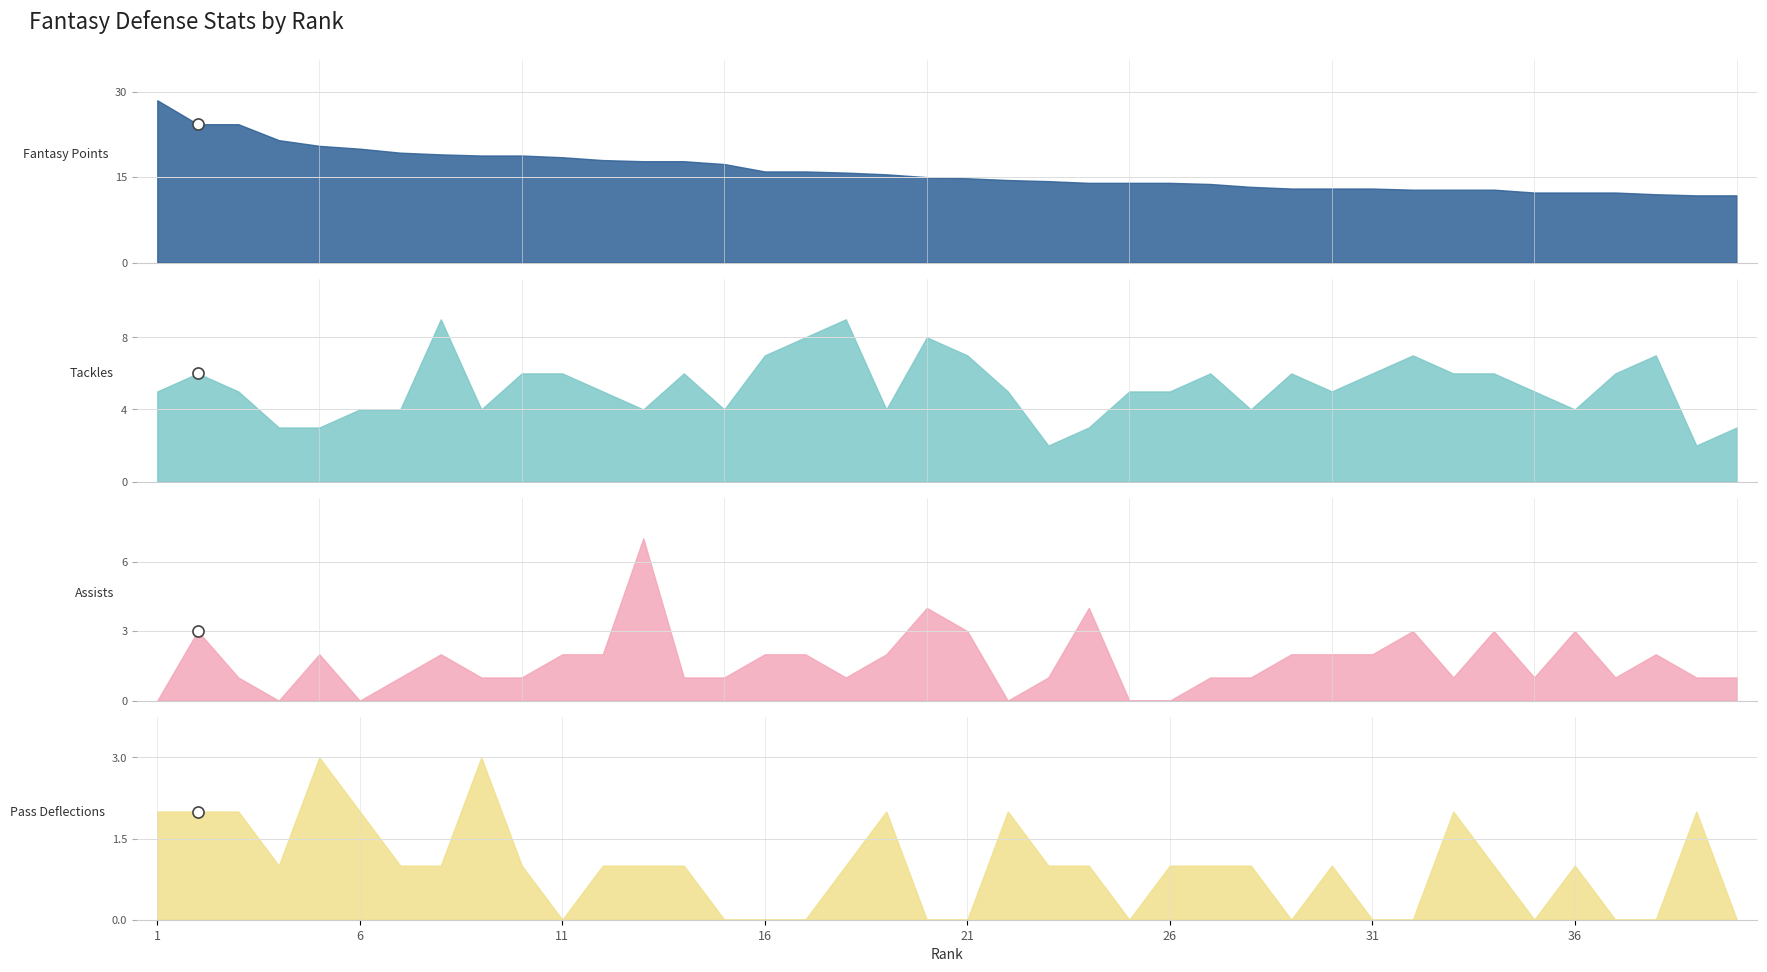

Where does the FPTS series first go above 15?

1